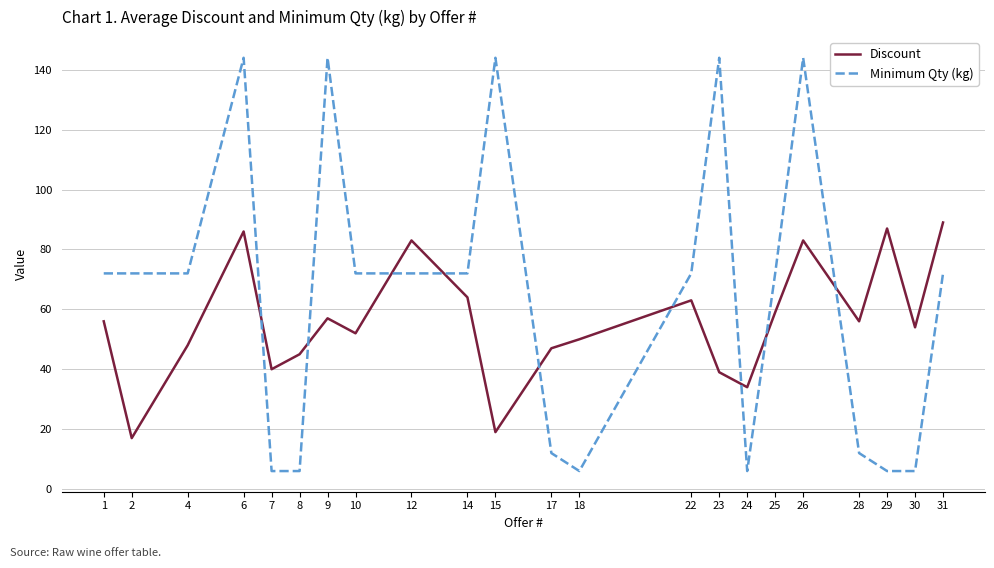

Which series has the largest range (max minus min)?

Minimum Qty (kg)